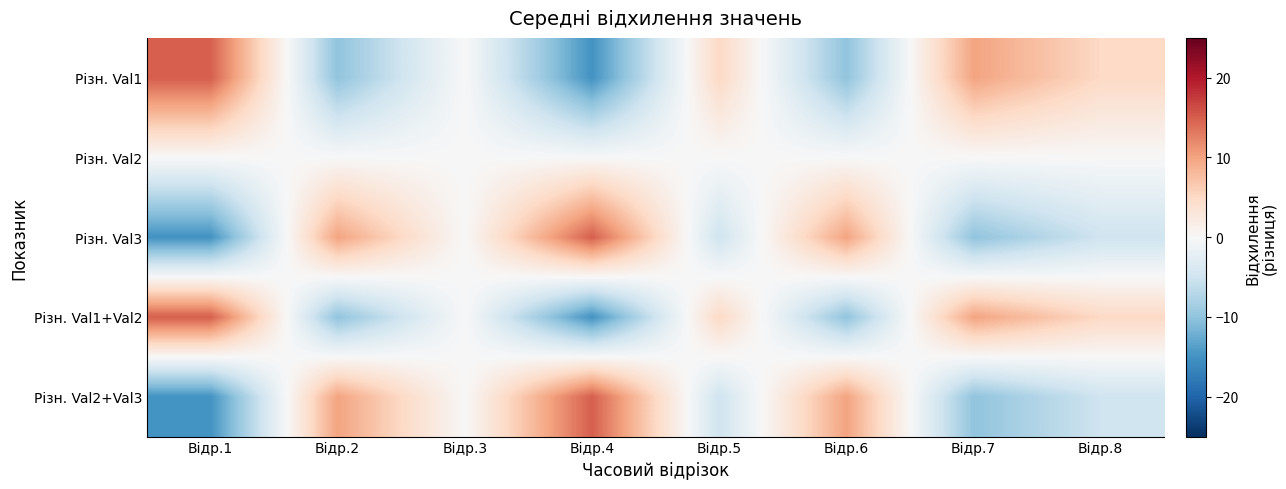

Reading right to left, list all the values displayed in this chart.

Різн. Val1: Відр.8=5	Відр.7=10	Відр.6=-10	Відр.5=5	Відр.4=-15	Відр.3=0	Відр.2=-10	Відр.1=15
Різн. Val2: Відр.8=0	Відр.7=0	Відр.6=0	Відр.5=0	Відр.4=0	Відр.3=0	Відр.2=0	Відр.1=0
Різн. Val3: Відр.8=-5	Відр.7=-10	Відр.6=10	Відр.5=-5	Відр.4=15	Відр.3=0	Відр.2=10	Відр.1=-15
Різн. Val1+Val2: Відр.8=5	Відр.7=10	Відр.6=-10	Відр.5=5	Відр.4=-15	Відр.3=0	Відр.2=-10	Відр.1=15
Різн. Val2+Val3: Відр.8=-5	Відр.7=-10	Відр.6=10	Відр.5=-5	Відр.4=15	Відр.3=0	Відр.2=10	Відр.1=-15